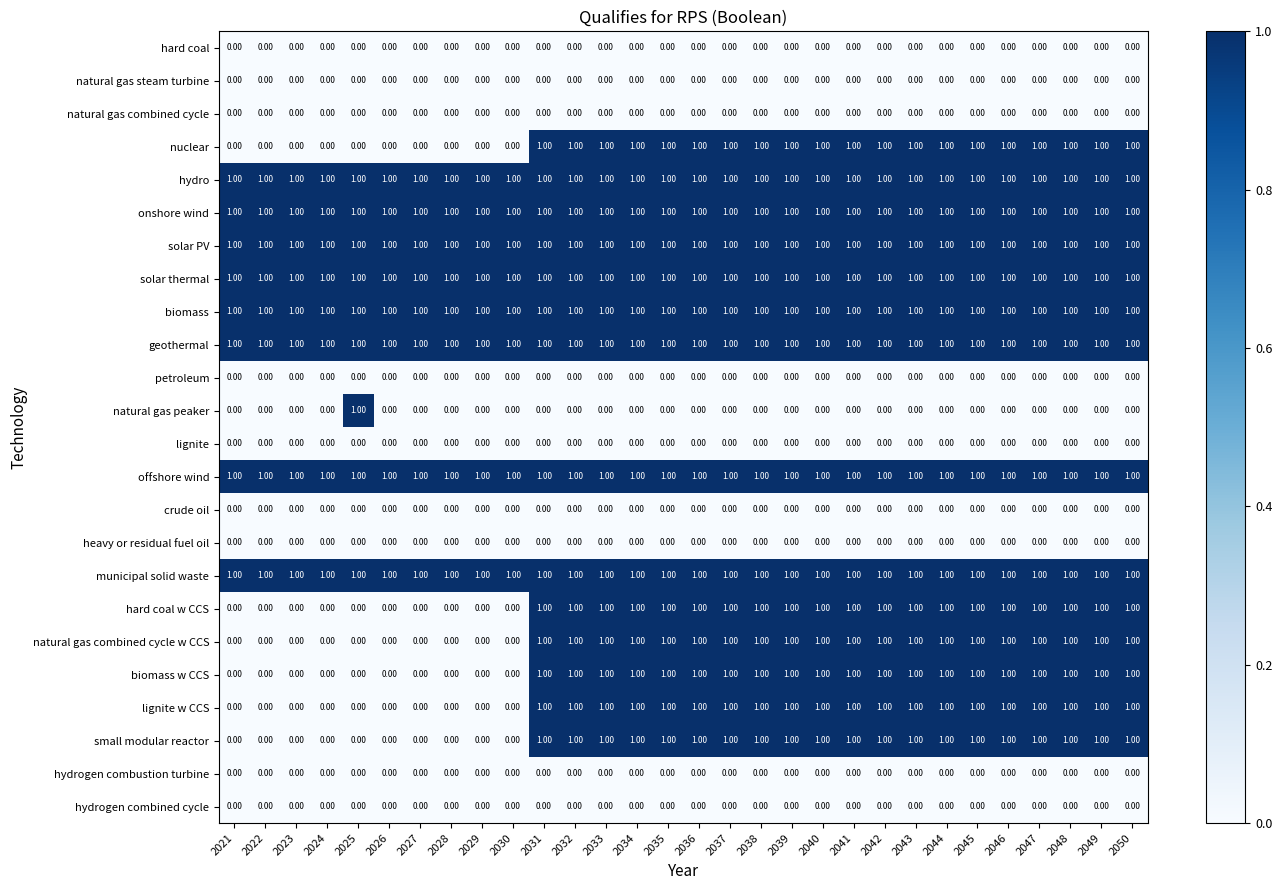

At how many categories does at least one series exceed 0?

30